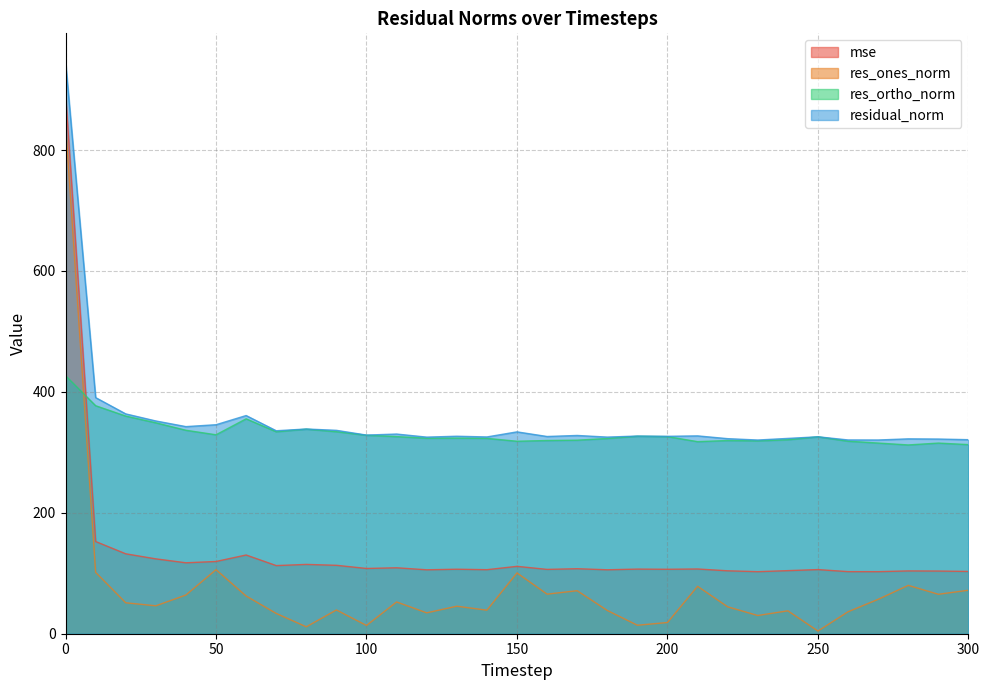

Read the residual_norm value at 100.

328.5